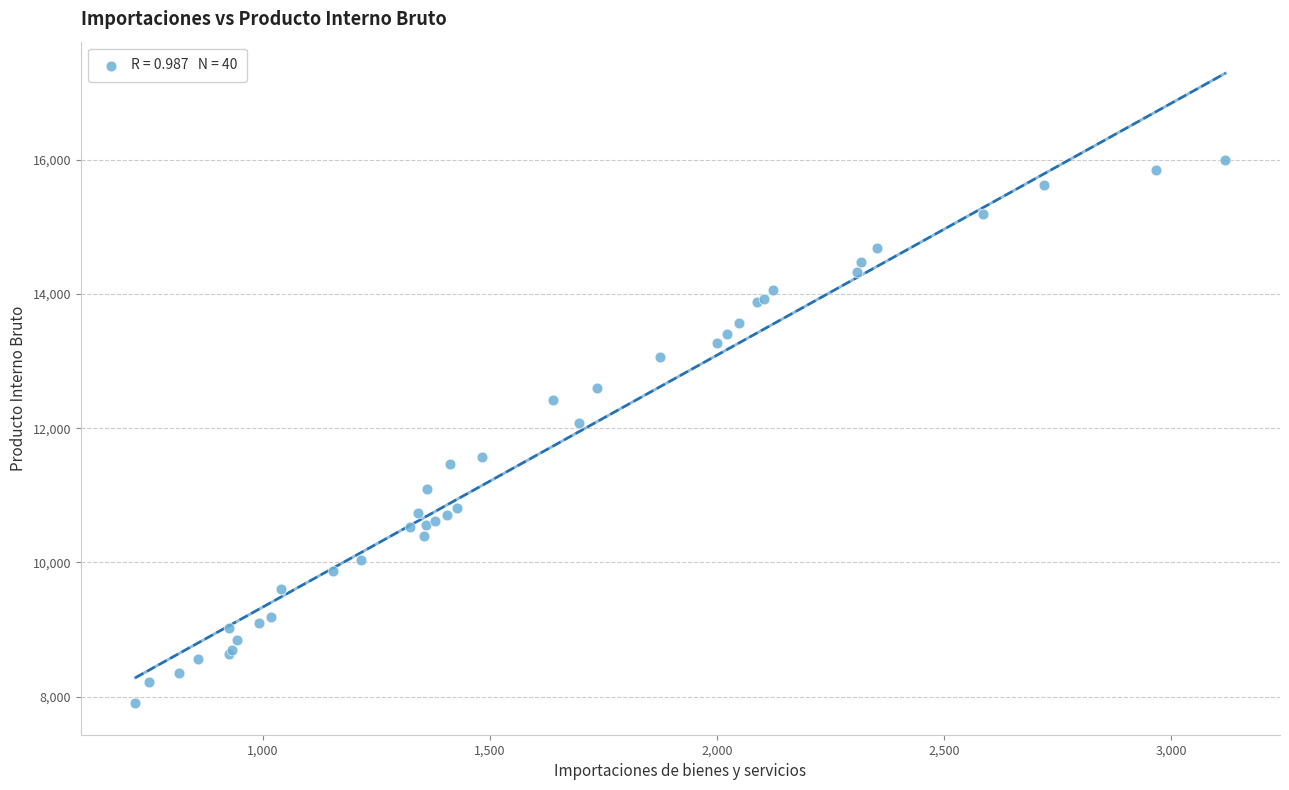

What Y value in the scatter plot is closest to 11947?

12079